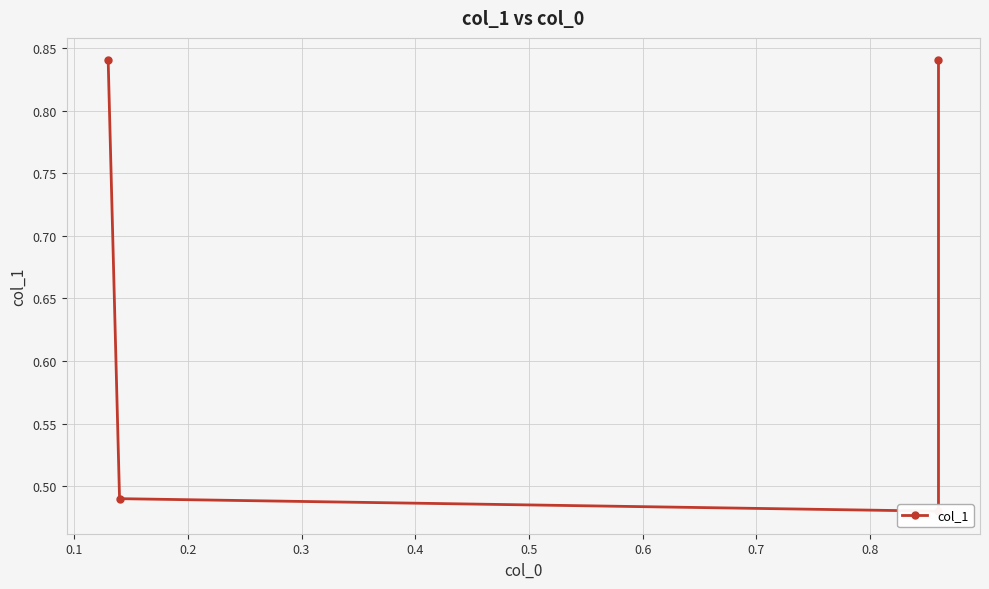

Count the values in the range 0 to 1.

4